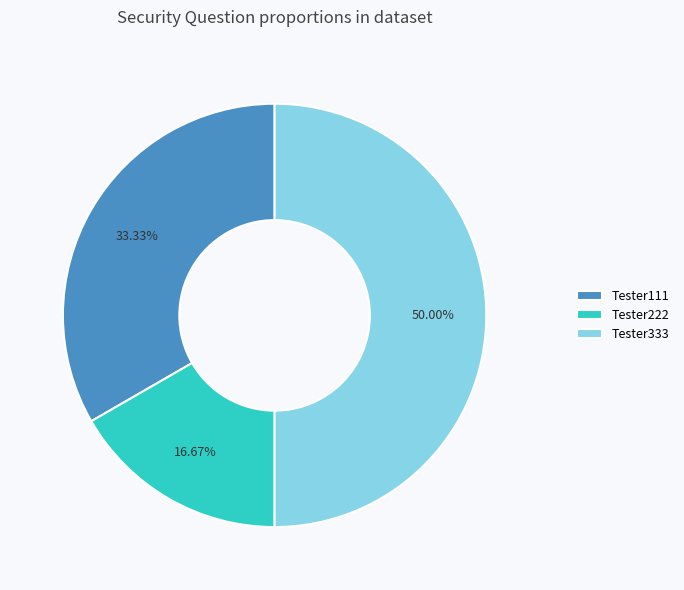

What is the largest slice in the pie chart?

Tester333